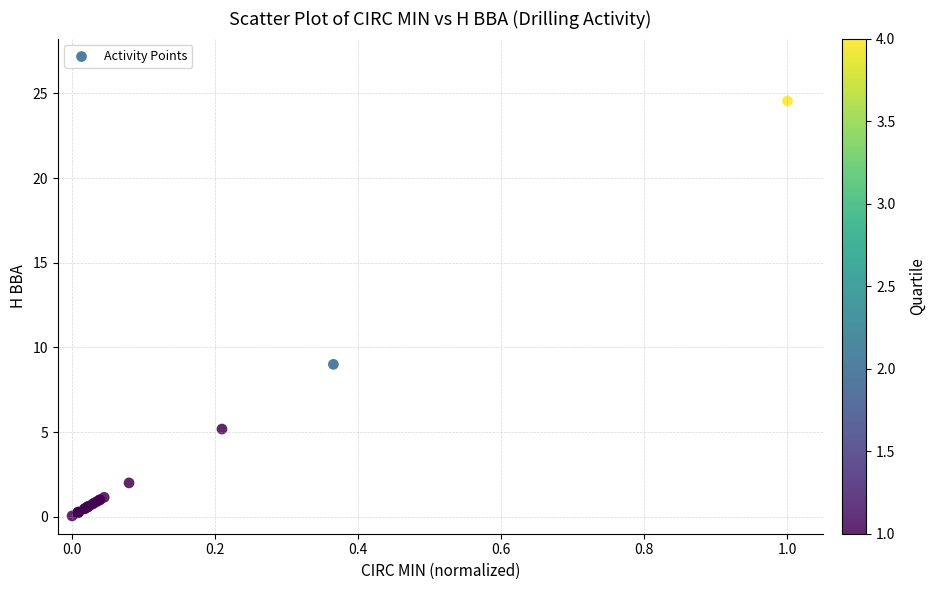

What Y value in the scatter plot is closest to 12?

9.0